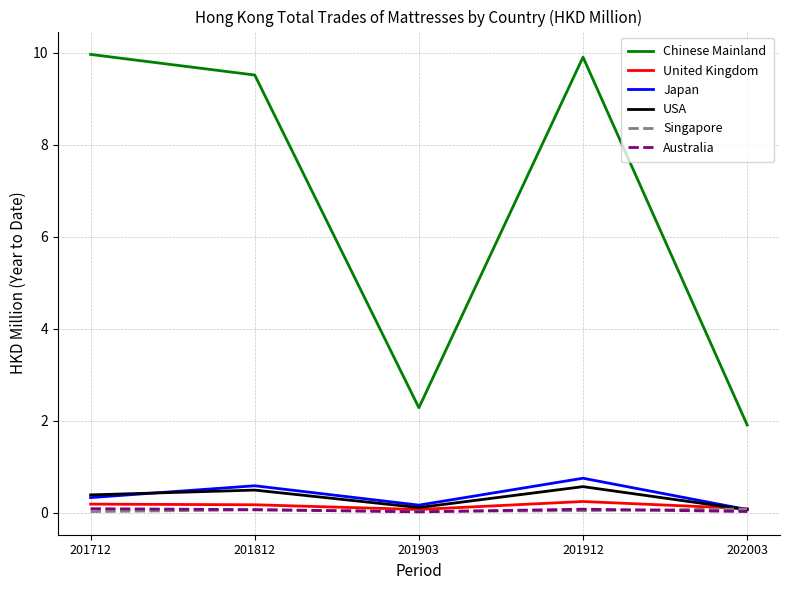

True or false: USA and Chinese Mainland intersect in this chart.

False